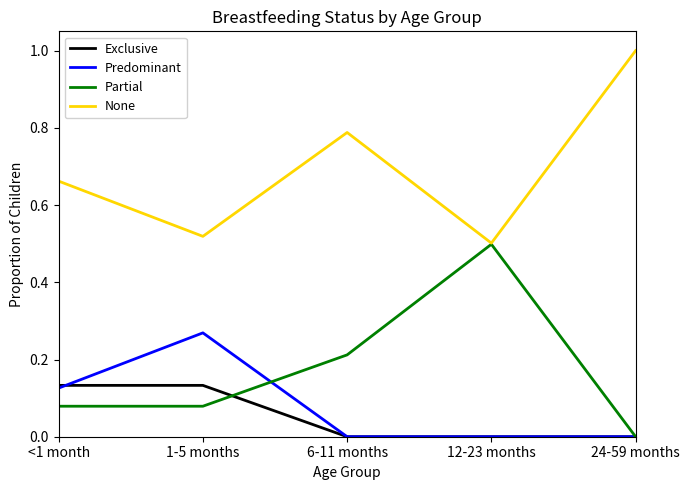

What is the difference between the highest and lowest values at 24-59 months?

1.0